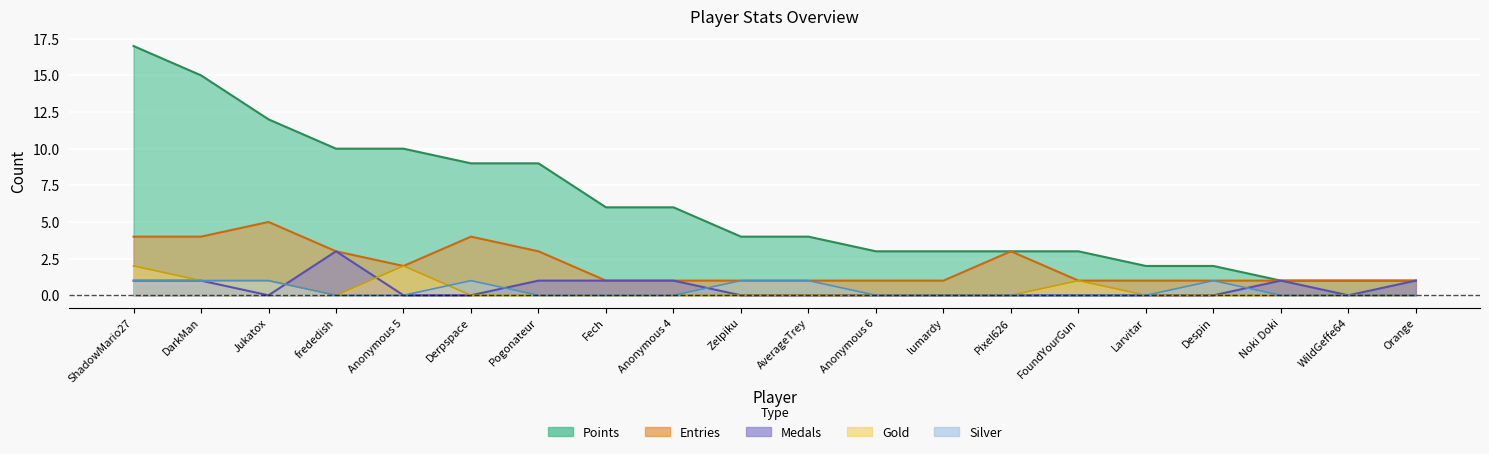

True or false: Points has more than 2 points higher than both neighbors.

False